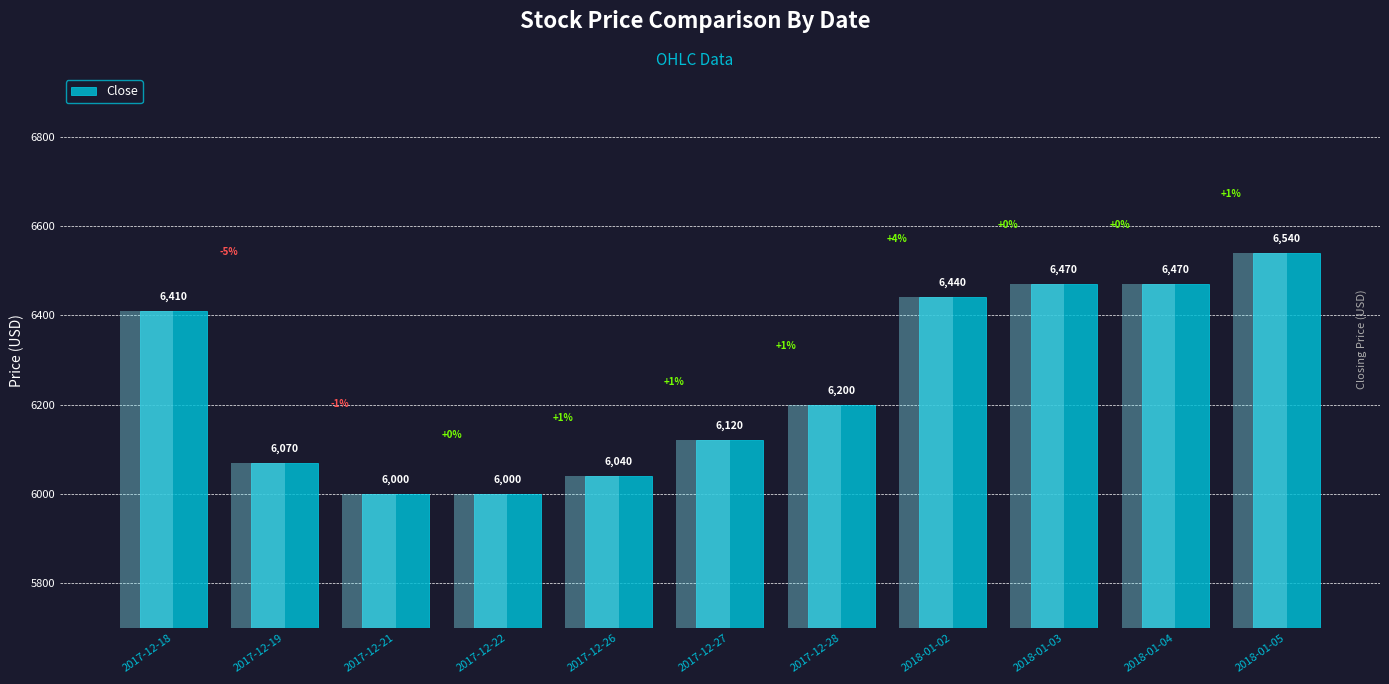

True or false: the data shows 8859 at 2017-12-27.

False